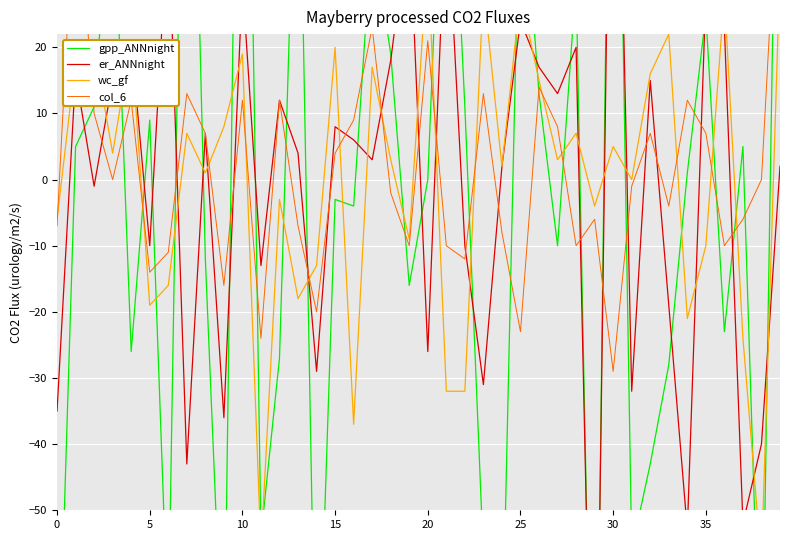

Count the number of data series in this chart.

4